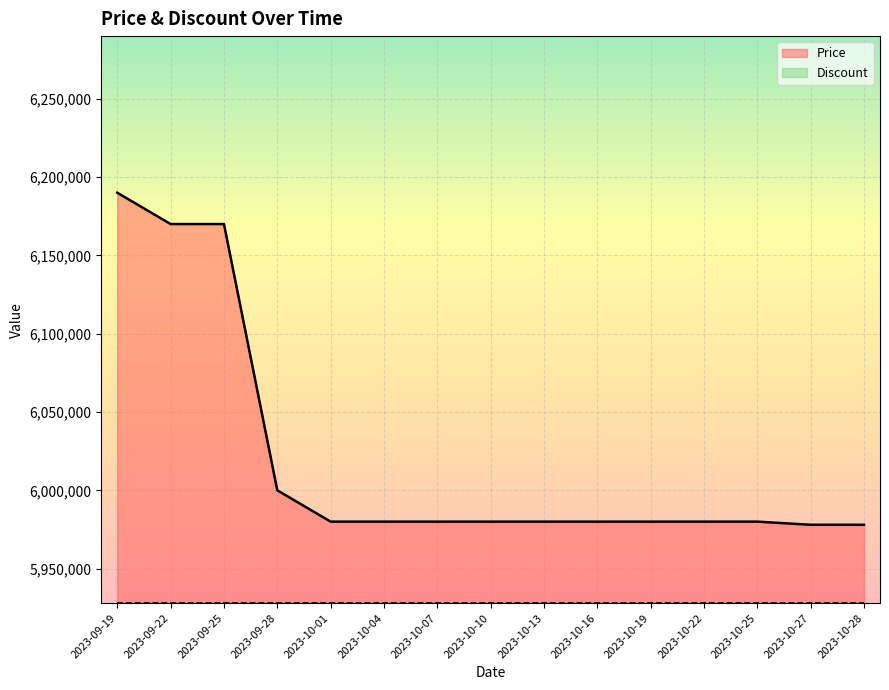

How many categories are shown in the chart?

15